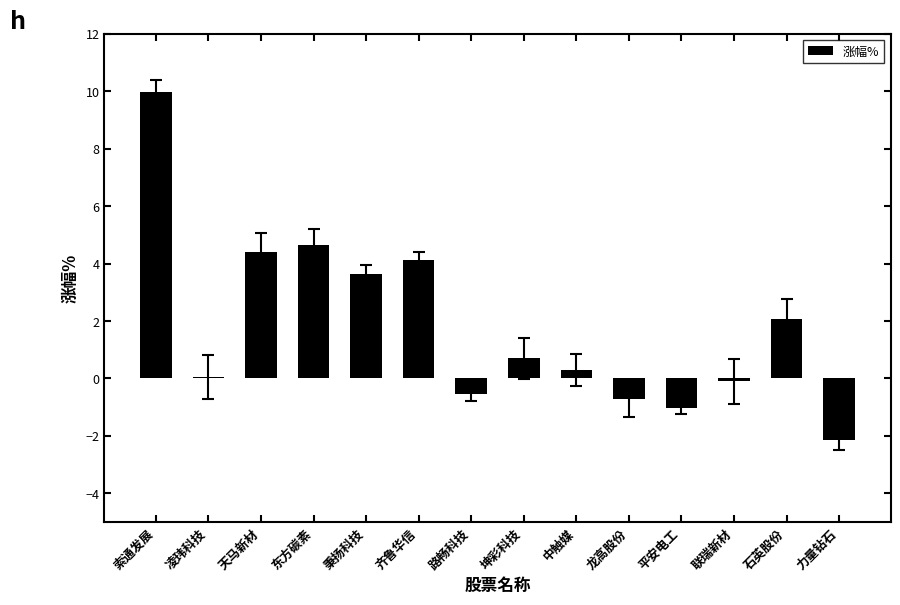

What is the approximate value at 齐鲁华信?

4.1